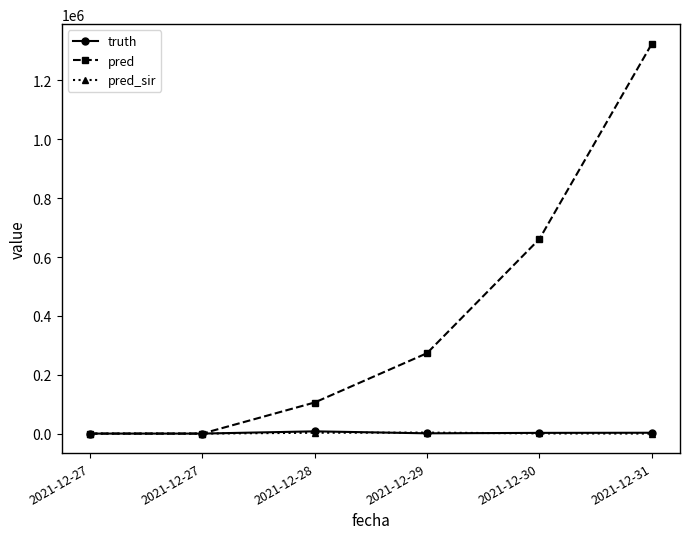

Which series has the widest spread of values?

pred